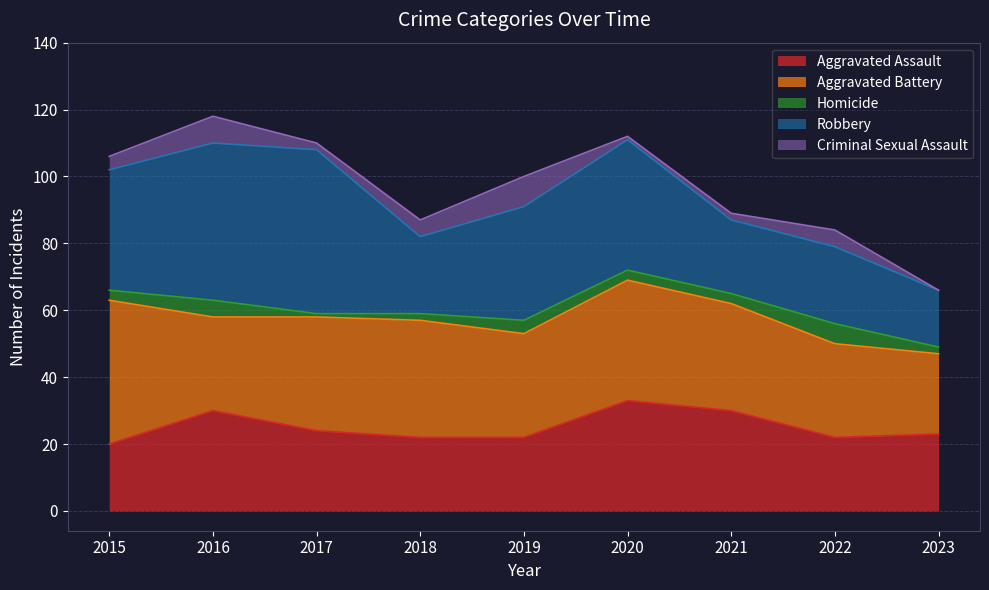

Reading left to right, list all the values displayed in this chart.

Aggravated Assault: 20	30	24	22	22	33	30	22	23
Aggravated Battery: 43	28	34	35	31	36	32	28	24
Homicide: 3	5	1	2	4	3	3	6	2
Robbery: 36	47	49	23	34	39	22	23	17
Criminal Sexual Assault: 4	8	2	5	9	1	2	5	0